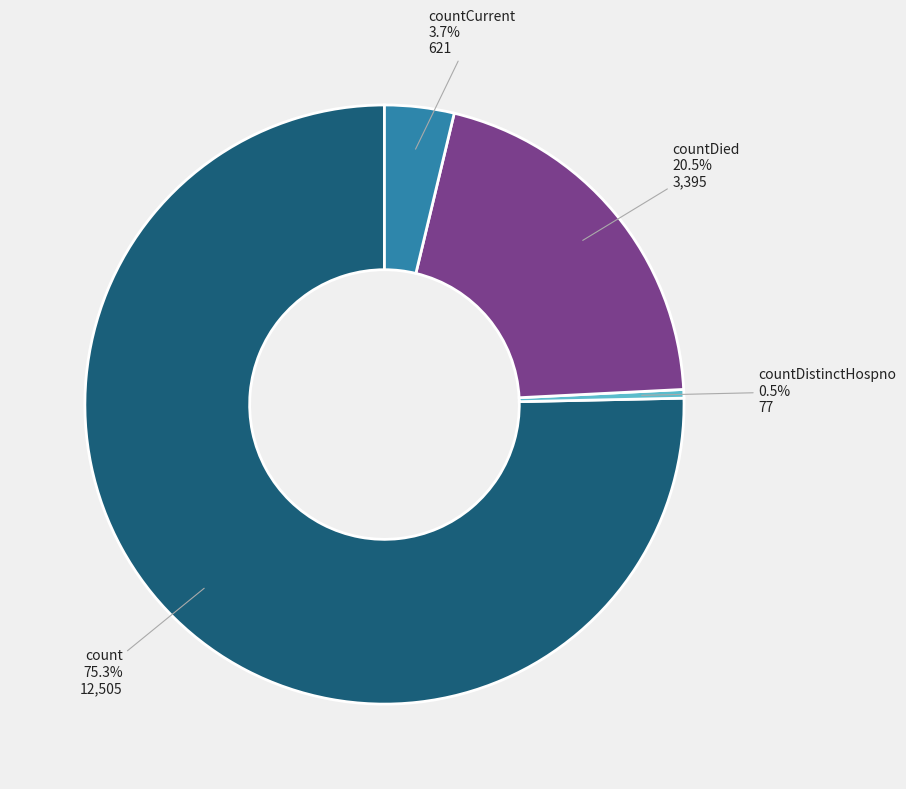

The countCurrent slice represents 13% of the pie. True or false?

False